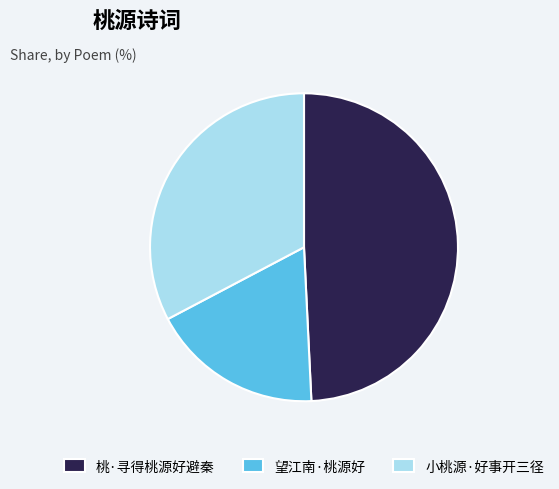

The 桃·寻得桃源好避秦 slice represents 44% of the pie. True or false?

False